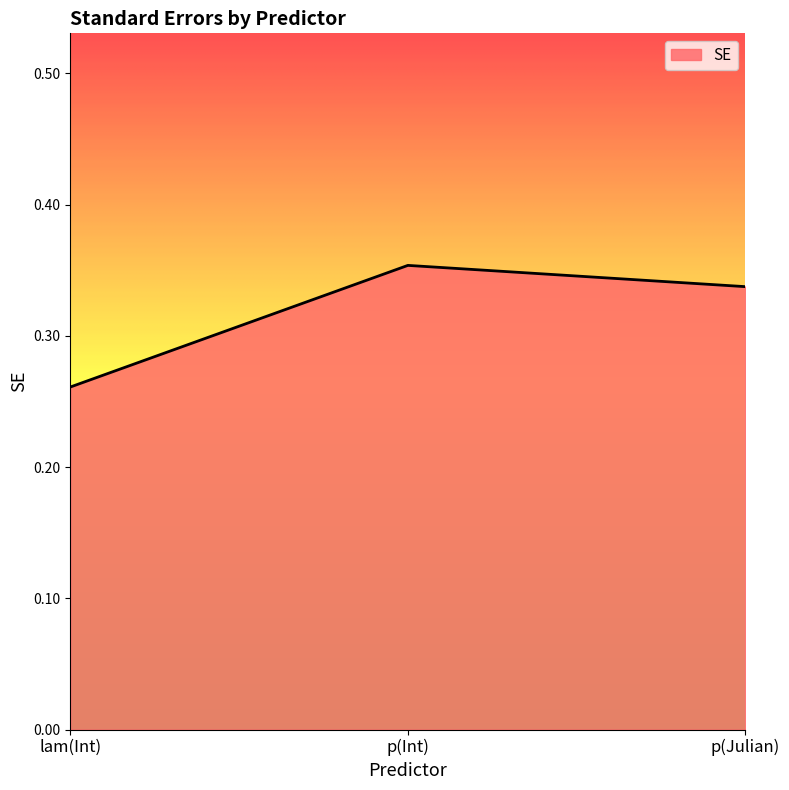

Which label corresponds to the smallest value in the chart?

lam(Int)